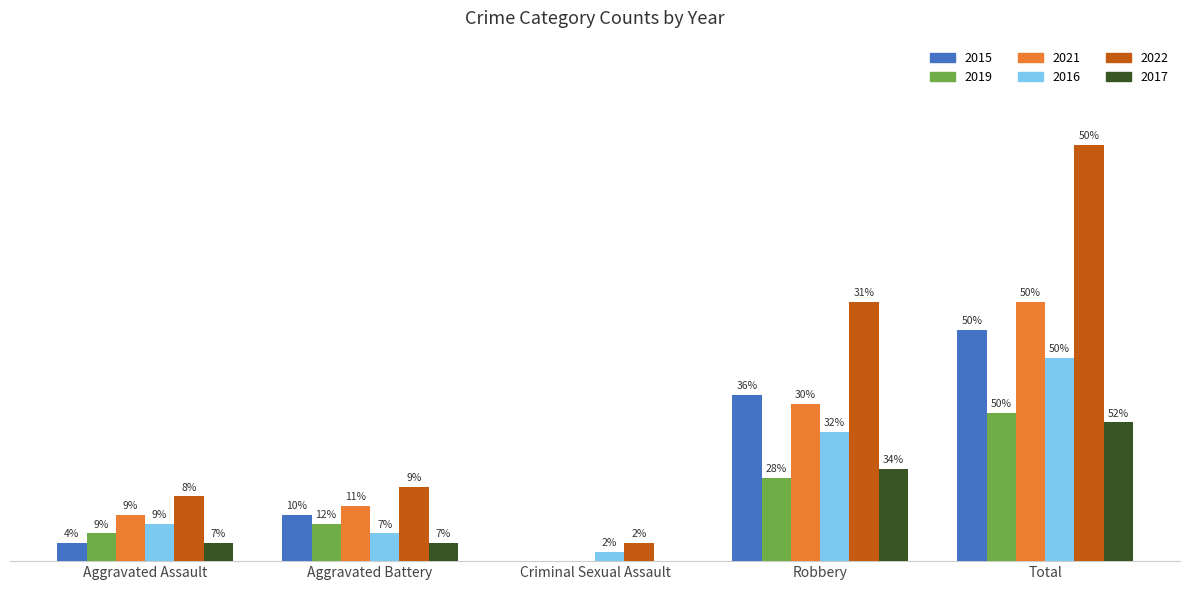

At which label is 2016 closest to 11?

Robbery